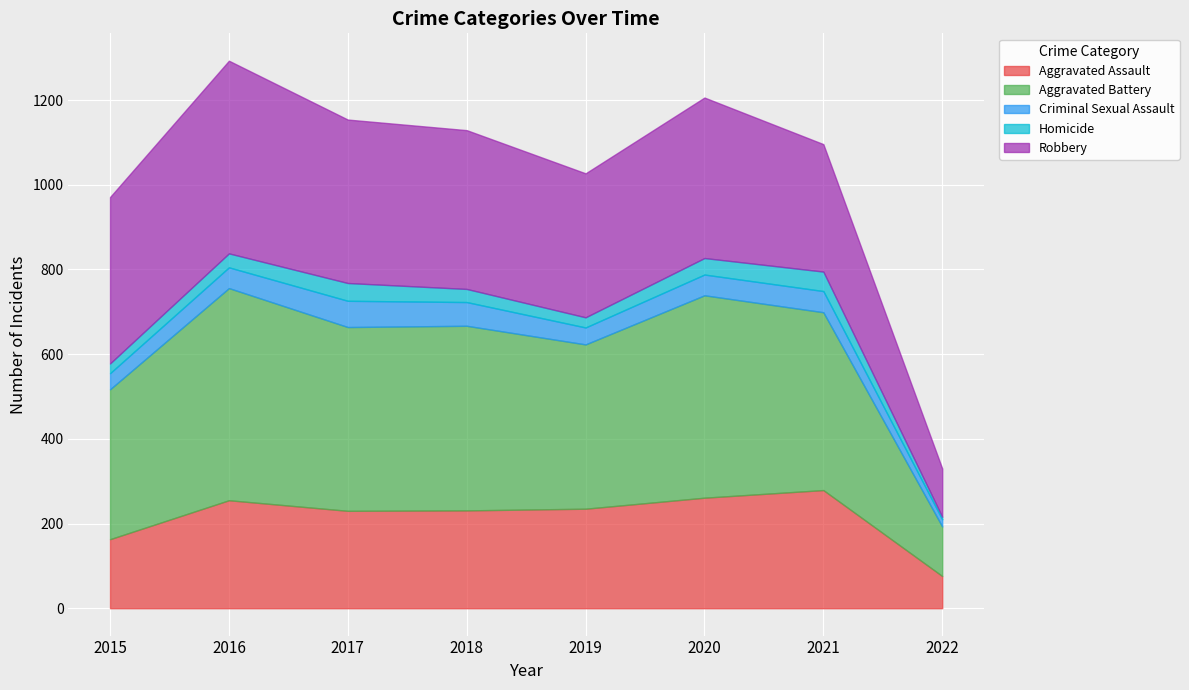

At which category does the chart reach its peak across all series?

2016